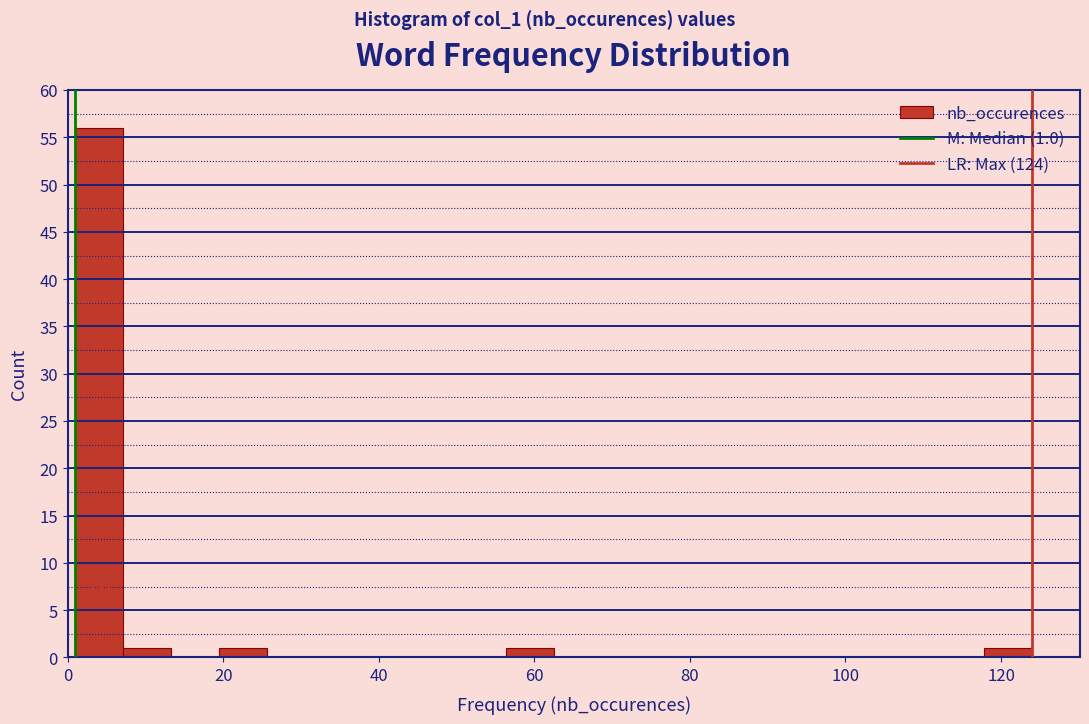

Around what value on the x-axis is the tallest bar? Give the approximate position of its centre, as read against the axis.

4